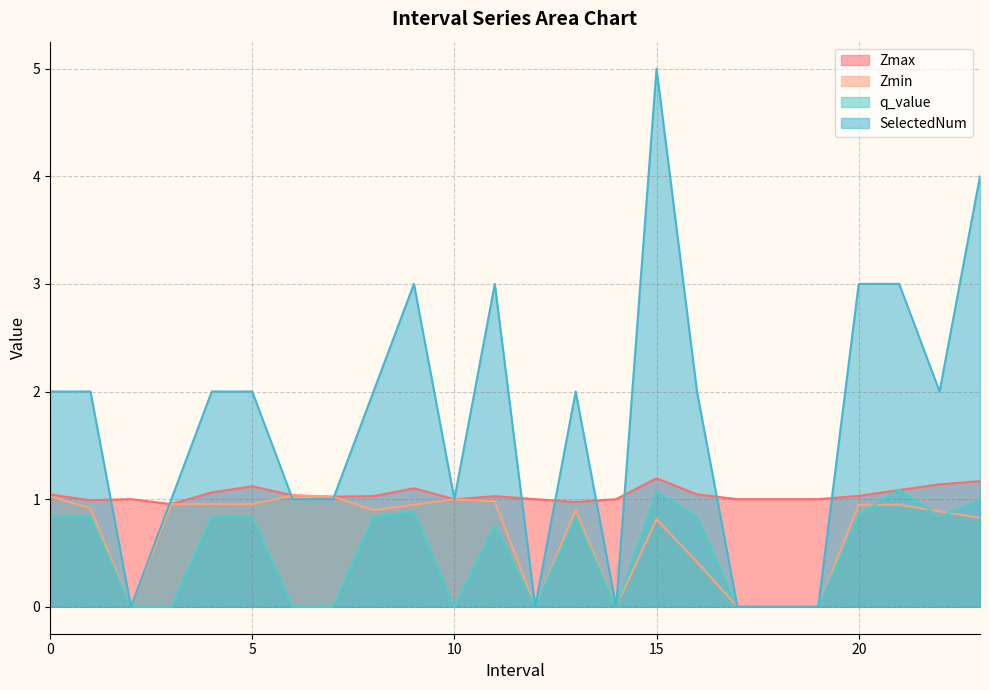

True or false: q_value has a value of 0.7 at 6.0.

False